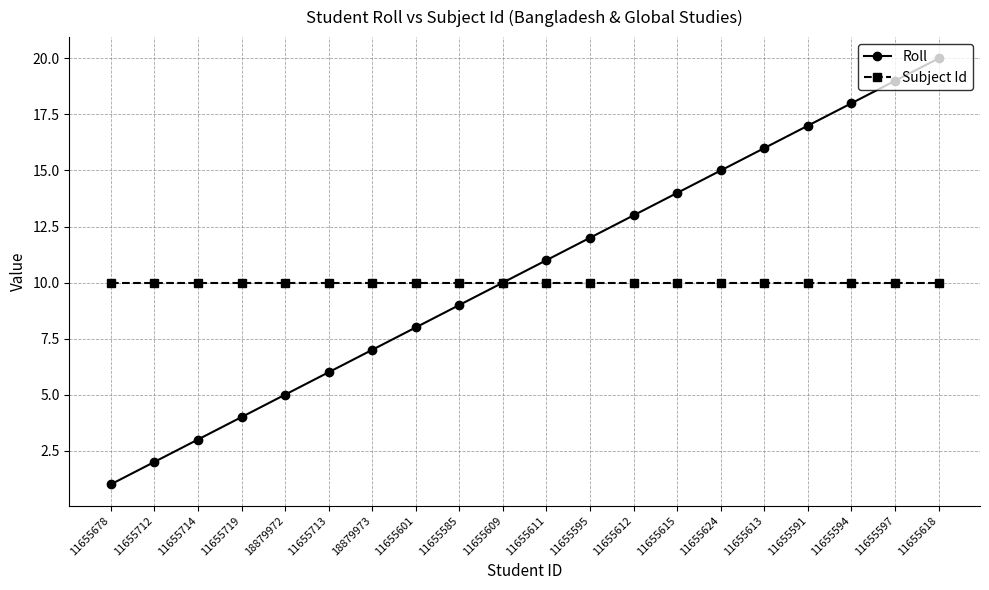

Where is Roll nearest to the value 10?

11655609